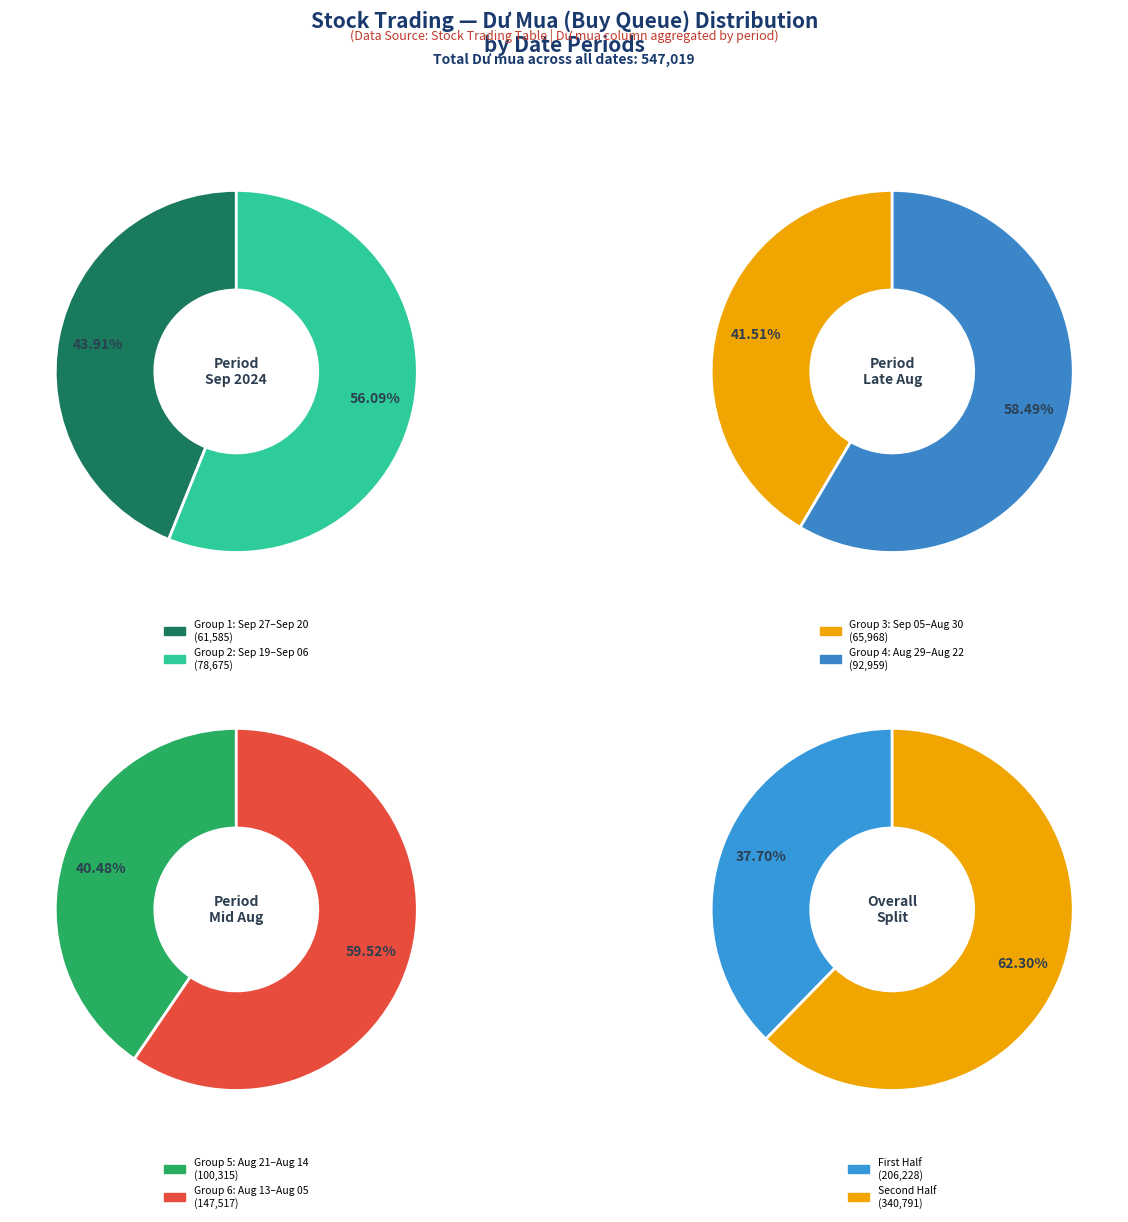

Which has a higher value, 13/08 or 22/08?

13/08